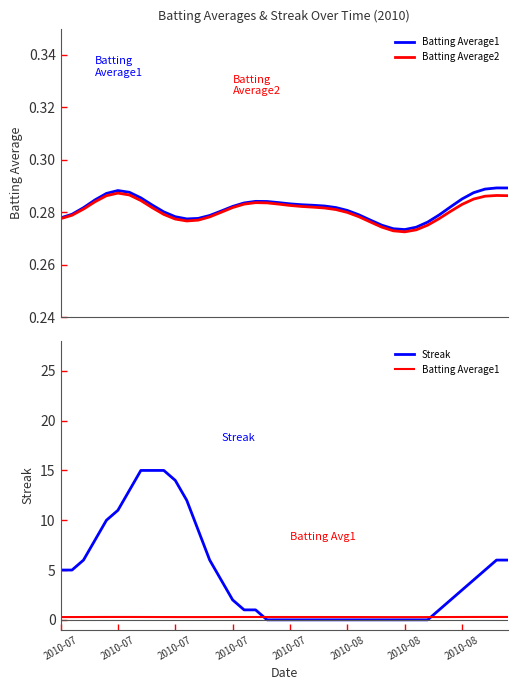

What is the spread (max minus min) of values at 27?

0.3